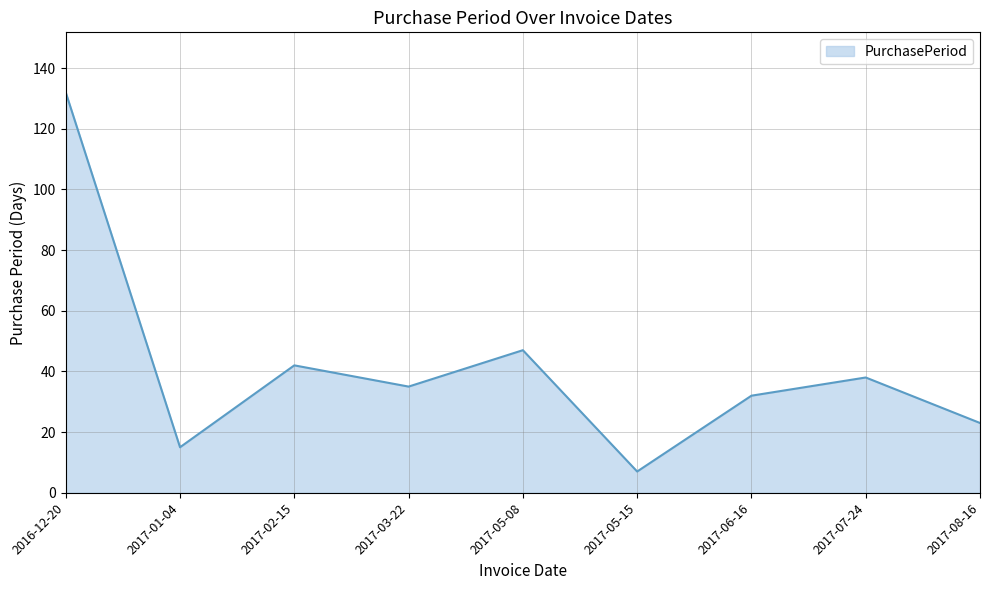

The value at 2017-02-15 is 25. True or false?

False